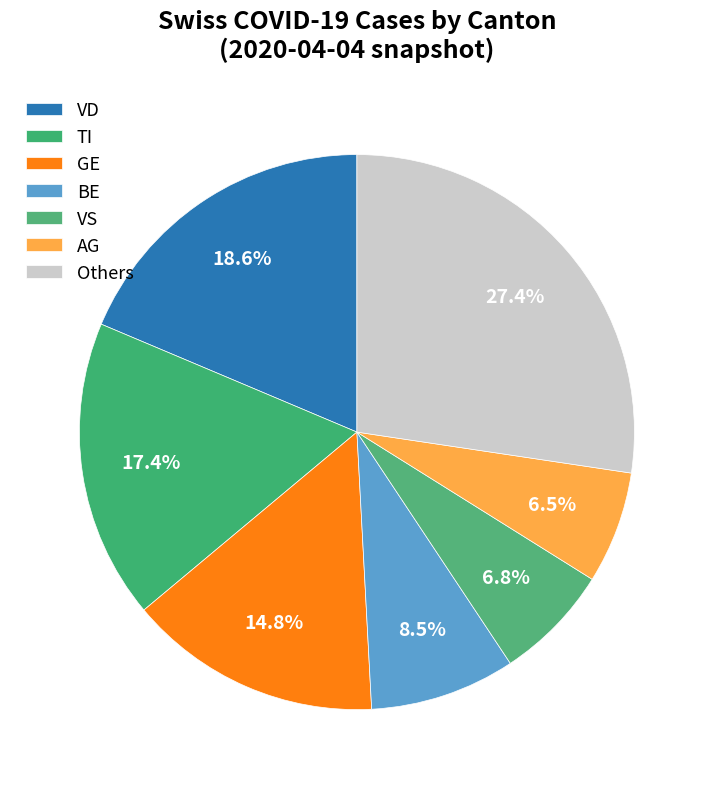

Count the number of slices in the pie.

7